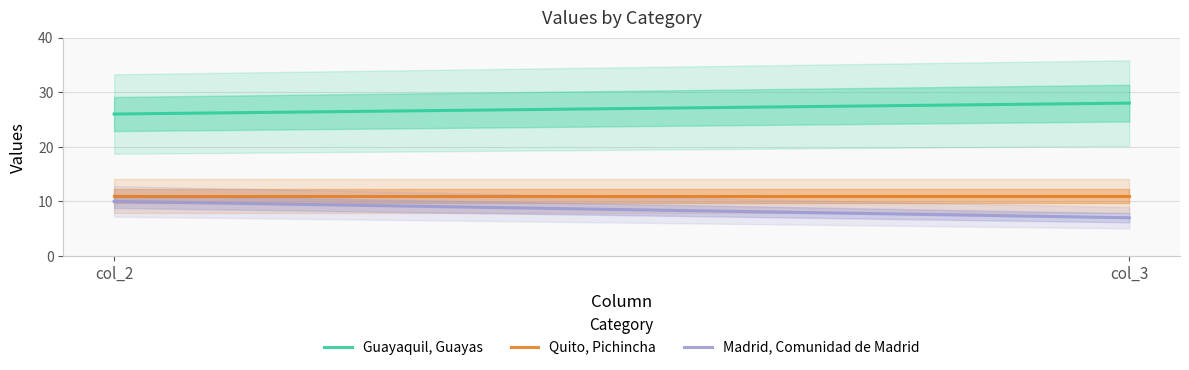

What is the value of the Madrid, Comunidad de Madrid point at the 2nd from the left?

7